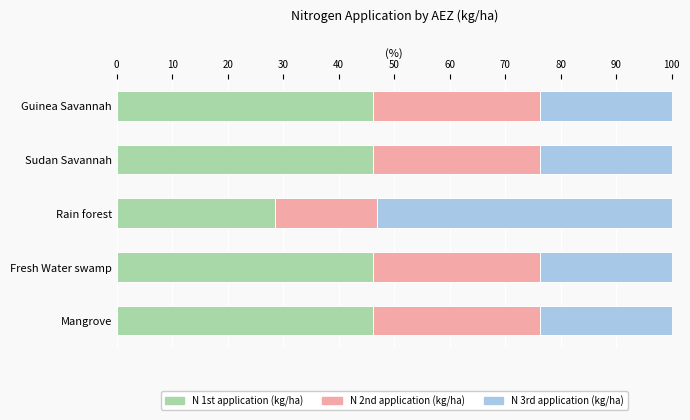

What is the total value across all series at Fresh Water swamp?

100.0